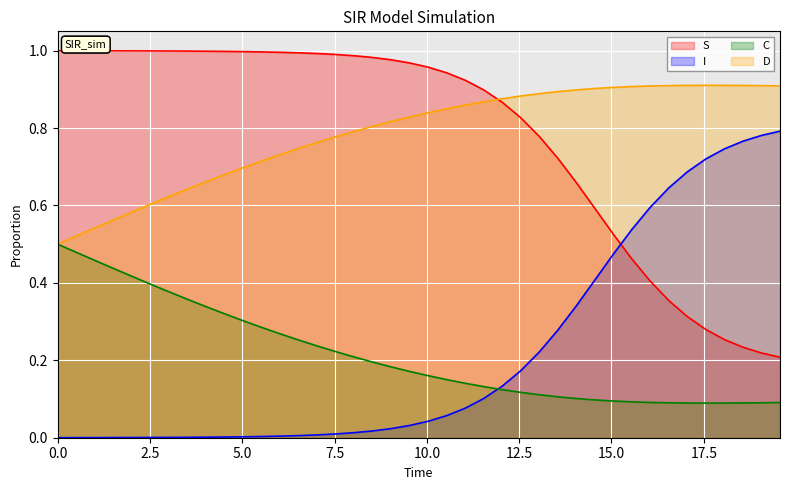

Which series has the widest spread of values?

I